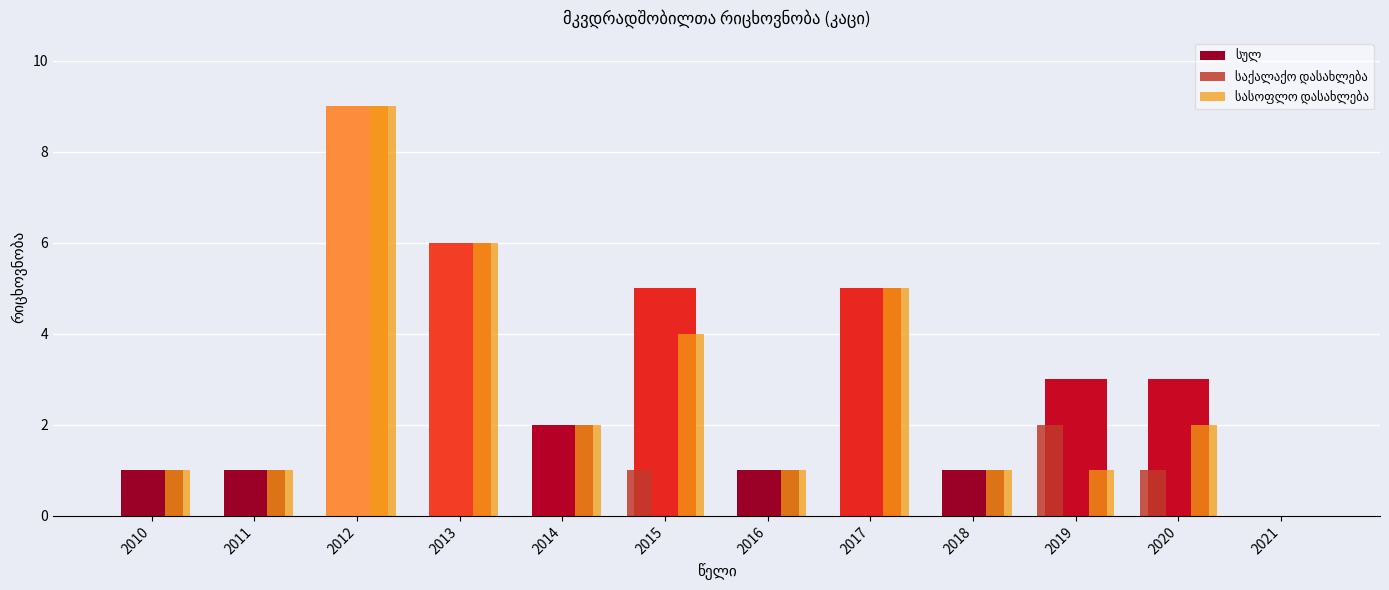

Which series has the largest total across all categories?

სულ